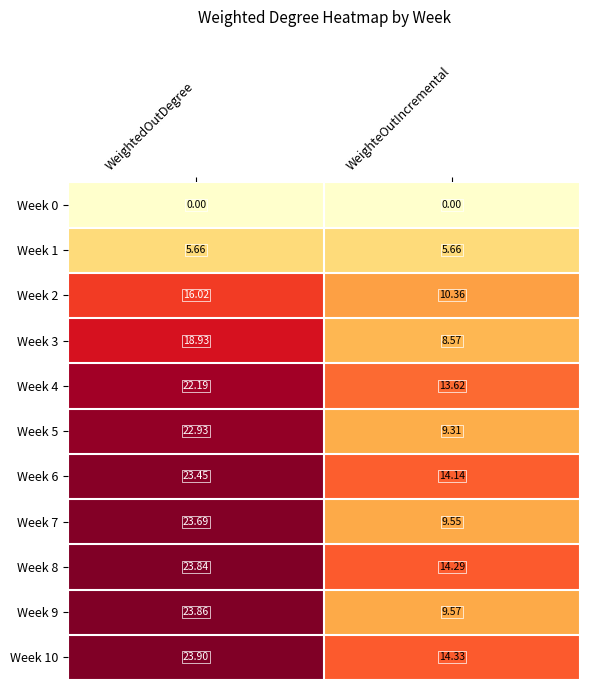

Which label corresponds to the largest value in the chart?

WeightedOutDegree